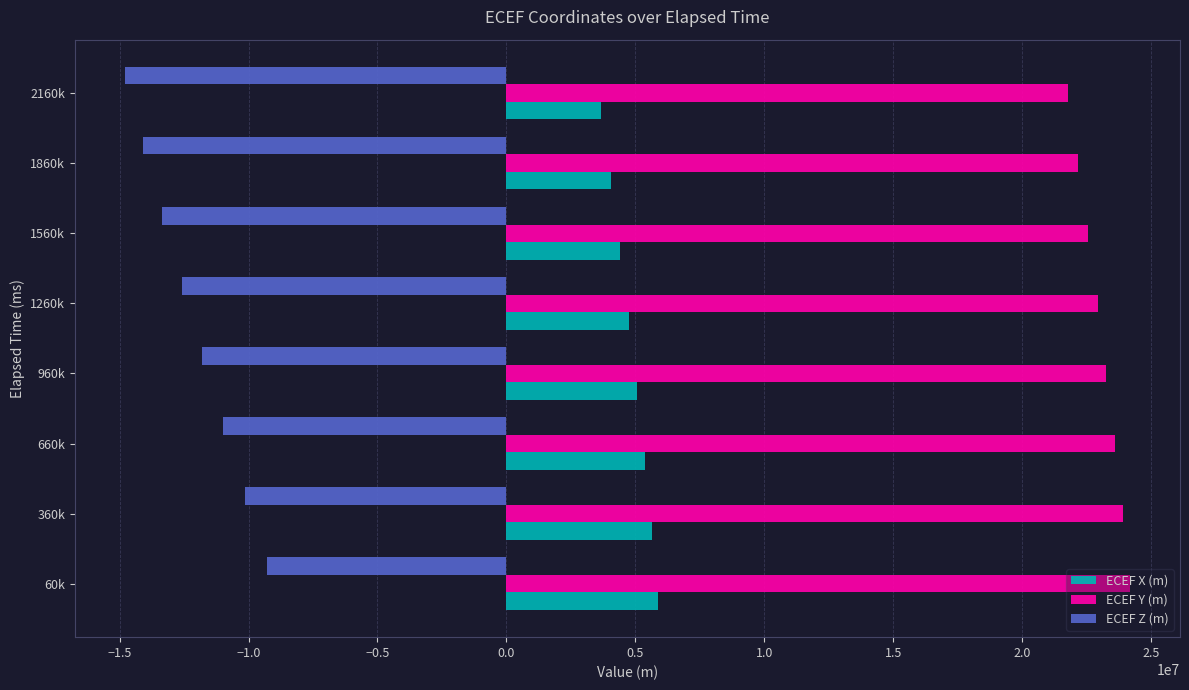

How many values in the ECEF Z (m) series exceed -11791863?

3